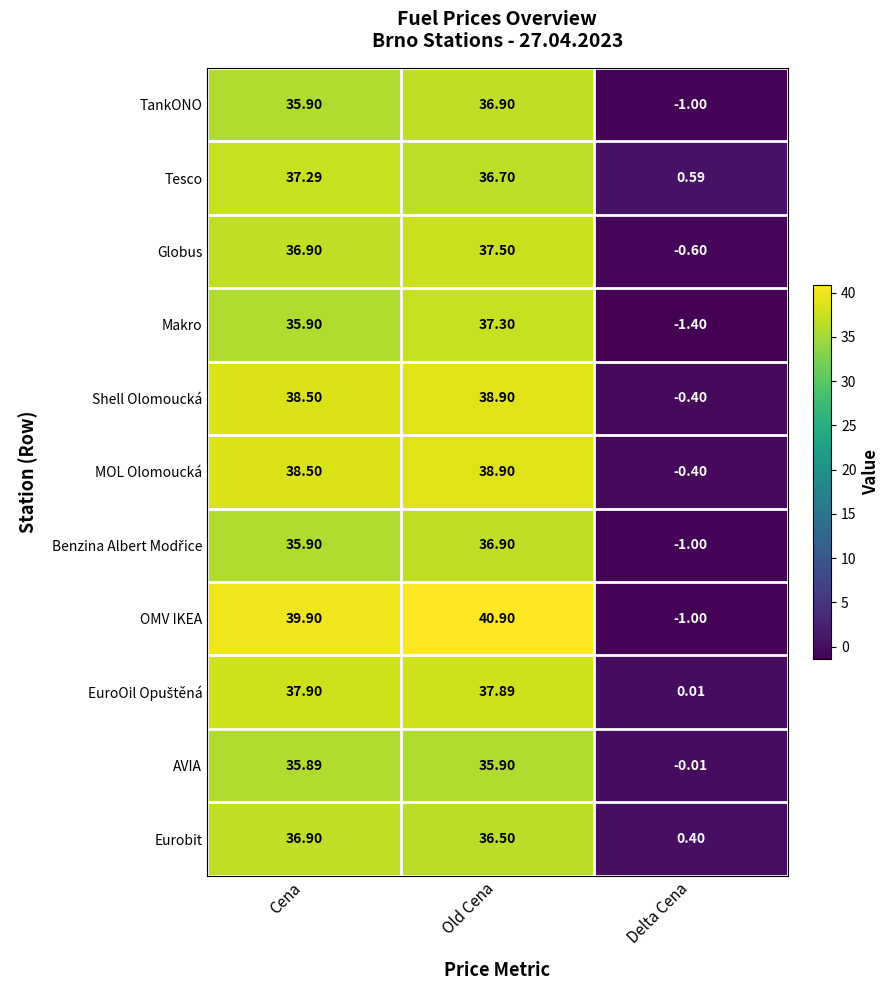

At which category is the sum across all series the highest?

Old Cena